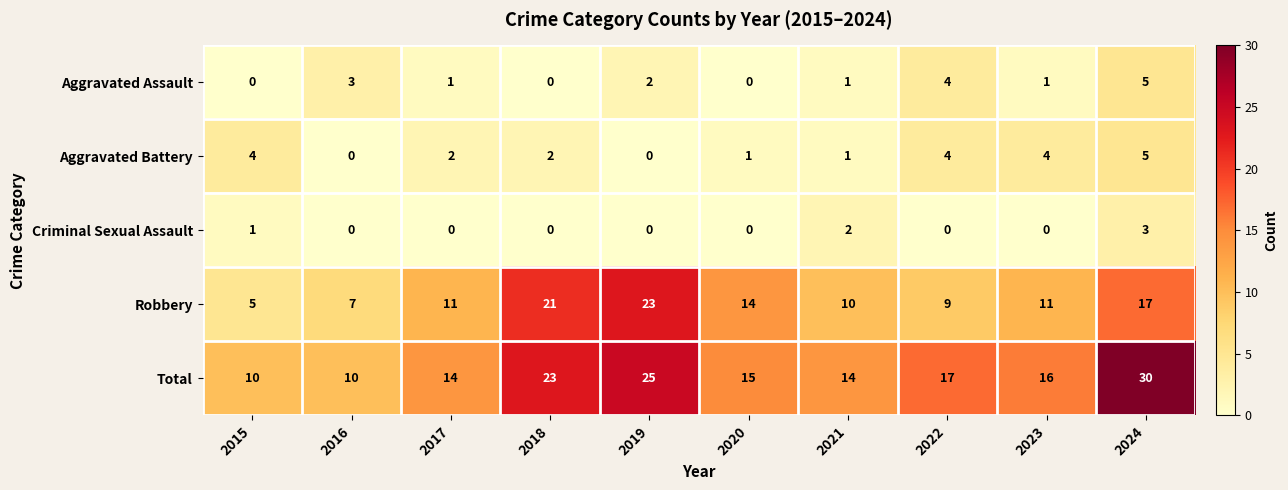

Where does the Aggravated Assault series first go above 1?

2016